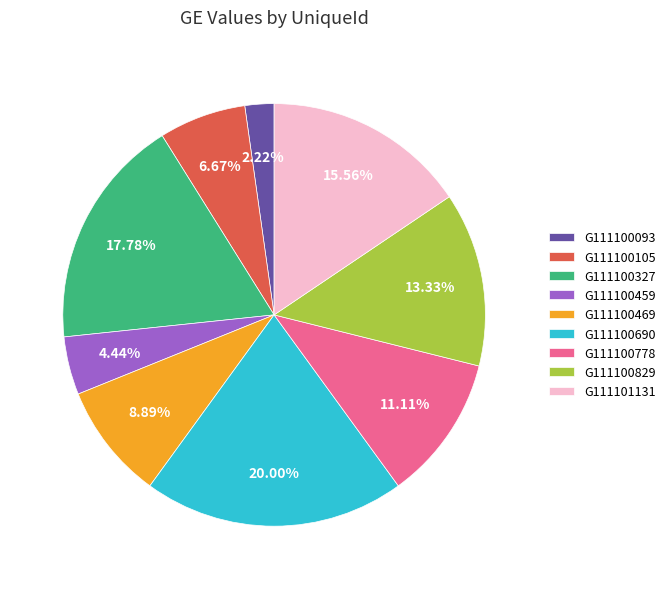

Between G111100469 and G111101131, which is larger?

G111101131